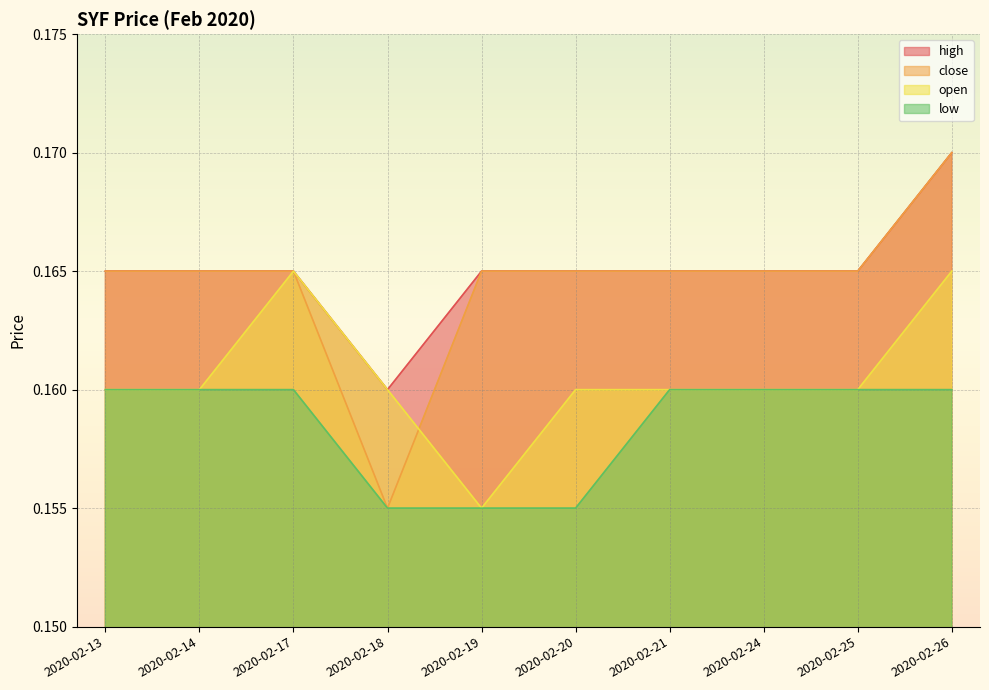

Reading left to right, transcribe all the data shown in this chart.

open: 2020-02-13=0.2	2020-02-14=0.2	2020-02-17=0.2	2020-02-18=0.2	2020-02-19=0.2	2020-02-20=0.2	2020-02-21=0.2	2020-02-24=0.2	2020-02-25=0.2	2020-02-26=0.2
high: 2020-02-13=0.2	2020-02-14=0.2	2020-02-17=0.2	2020-02-18=0.2	2020-02-19=0.2	2020-02-20=0.2	2020-02-21=0.2	2020-02-24=0.2	2020-02-25=0.2	2020-02-26=0.2
low: 2020-02-13=0.2	2020-02-14=0.2	2020-02-17=0.2	2020-02-18=0.2	2020-02-19=0.2	2020-02-20=0.2	2020-02-21=0.2	2020-02-24=0.2	2020-02-25=0.2	2020-02-26=0.2
close: 2020-02-13=0.2	2020-02-14=0.2	2020-02-17=0.2	2020-02-18=0.2	2020-02-19=0.2	2020-02-20=0.2	2020-02-21=0.2	2020-02-24=0.2	2020-02-25=0.2	2020-02-26=0.2